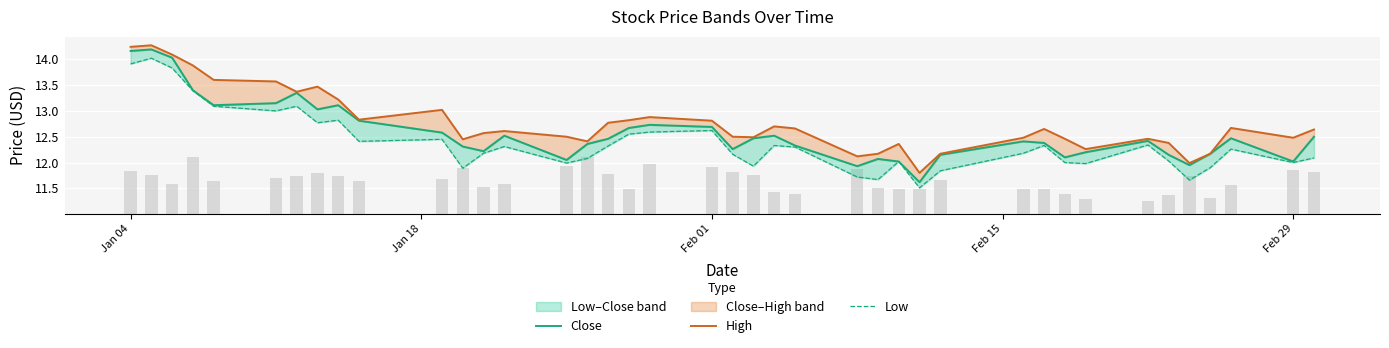

Which series has the largest total across all categories?

High